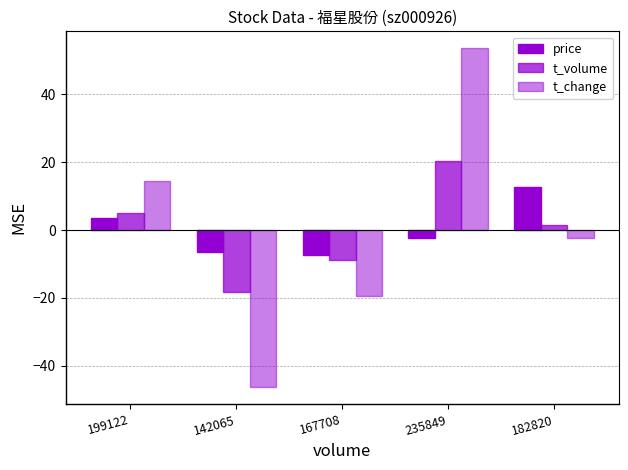

Reading left to right, transcribe all the data shown in this chart.

price: 199122=3.6	142065=-6.4	167708=-7.4	235849=-2.4	182820=12.6
t_volume: 199122=5.0	142065=-18.2	167708=-8.7	235849=20.4	182820=1.5
t_change: 199122=14.6	142065=-46.4	167708=-19.4	235849=53.6	182820=-2.4